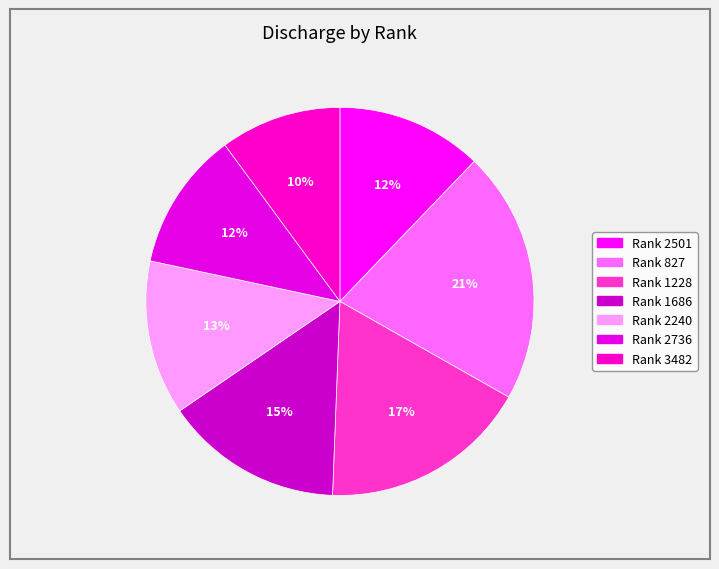

Which slice is the smallest?

Rank 3482